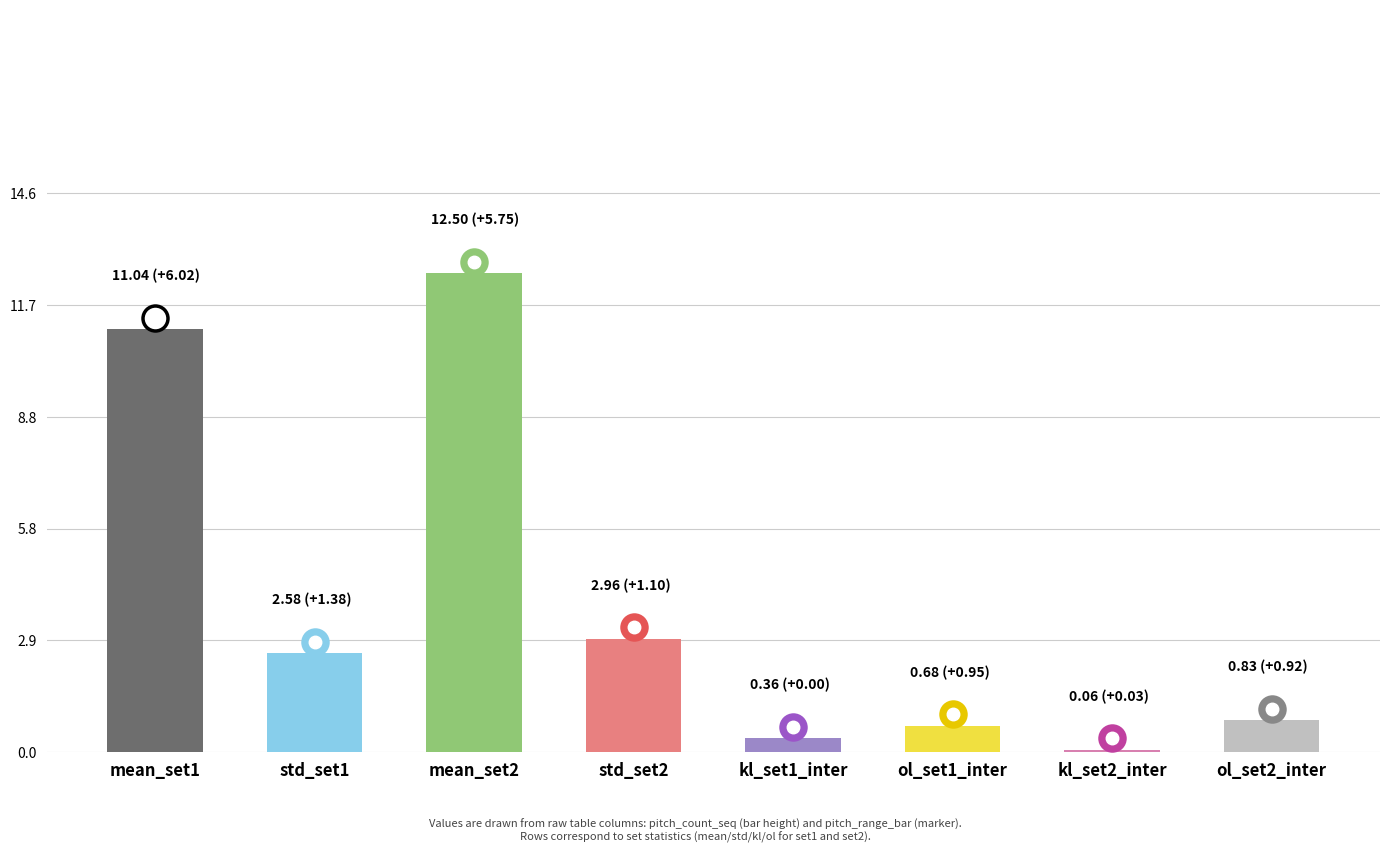

What is the difference between the maximum and minimum values?

12.4